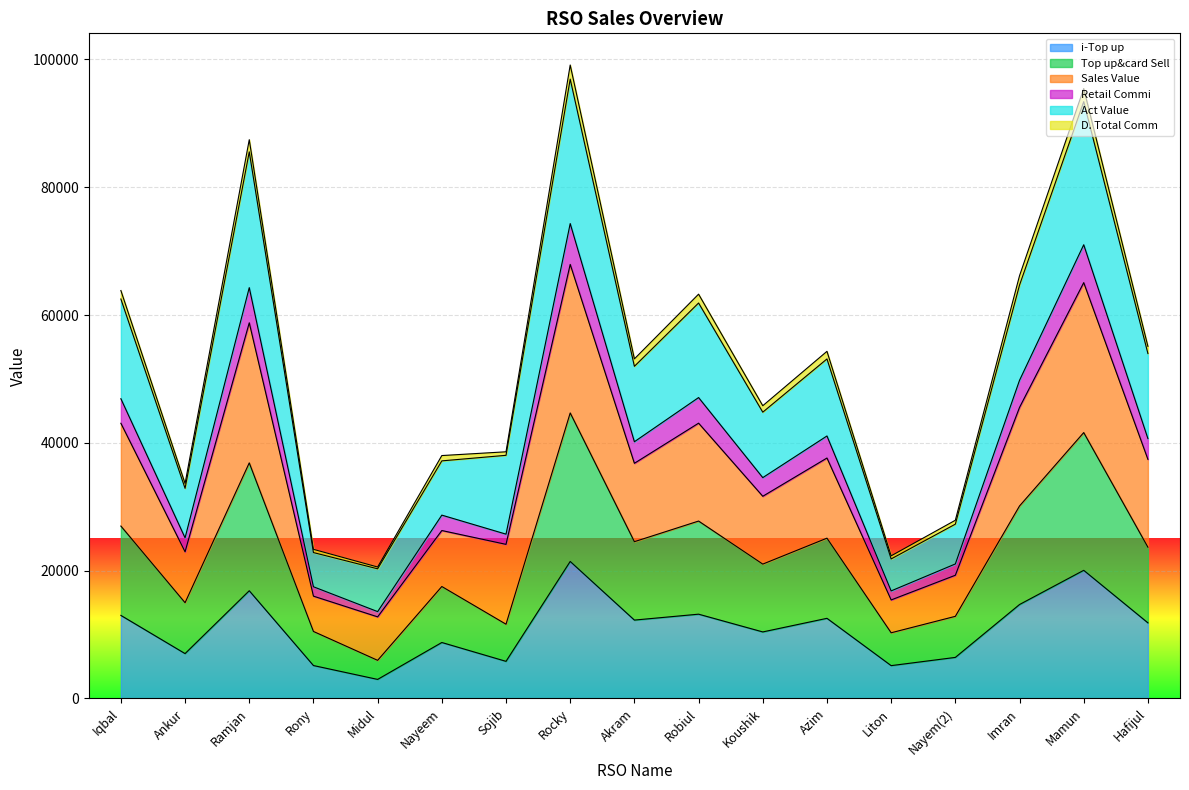

True or false: Retail Commi has a value of 40174.4 at Akram.

True